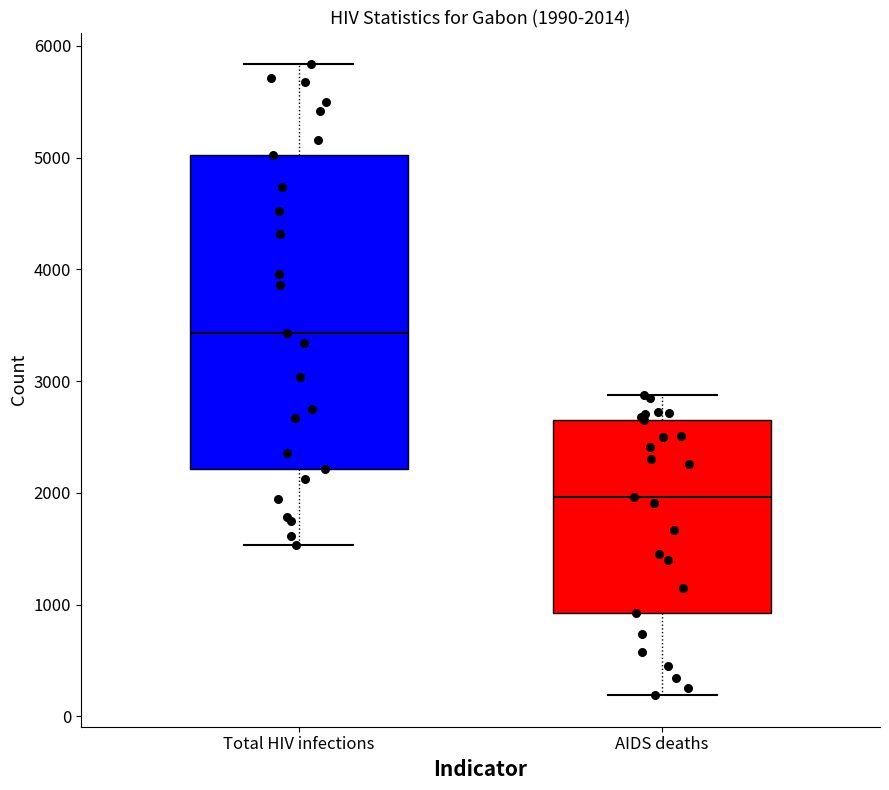

Which box's median line is the highest?

Total HIV infections